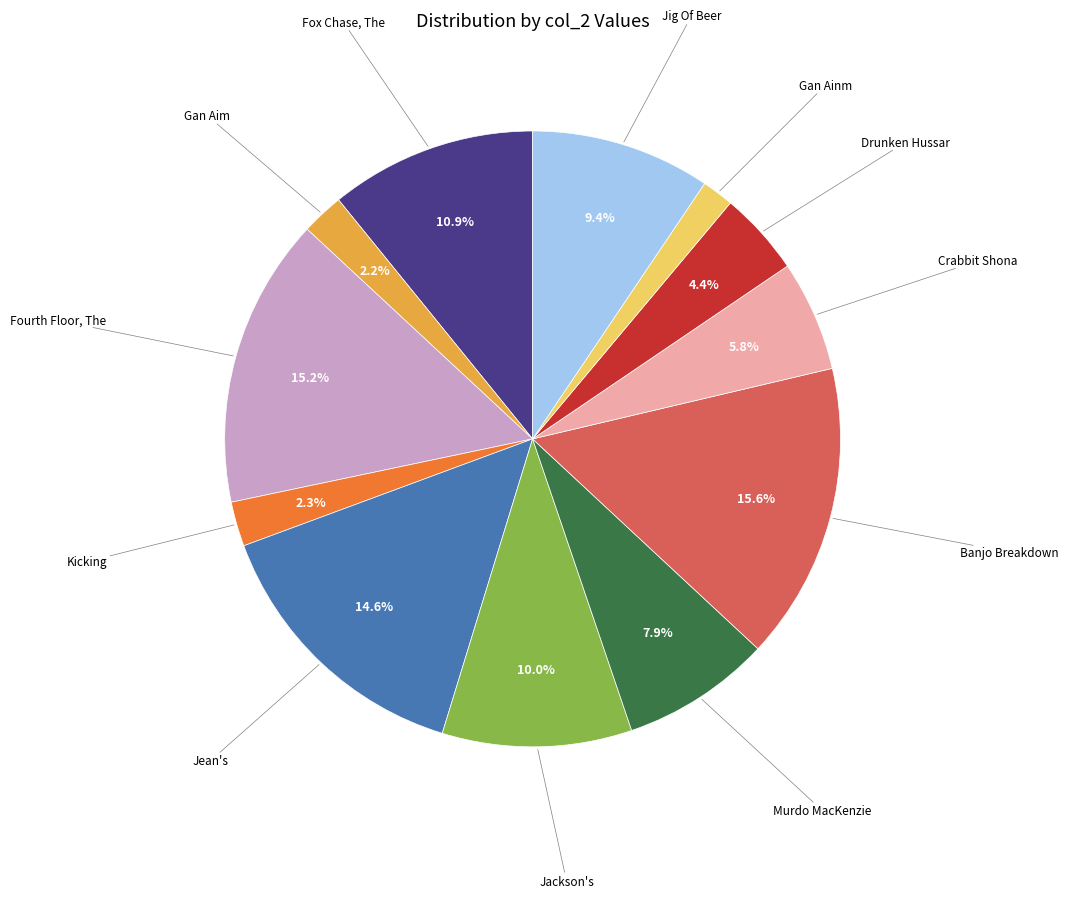

Is there any slice that represents more than half of the pie?

No